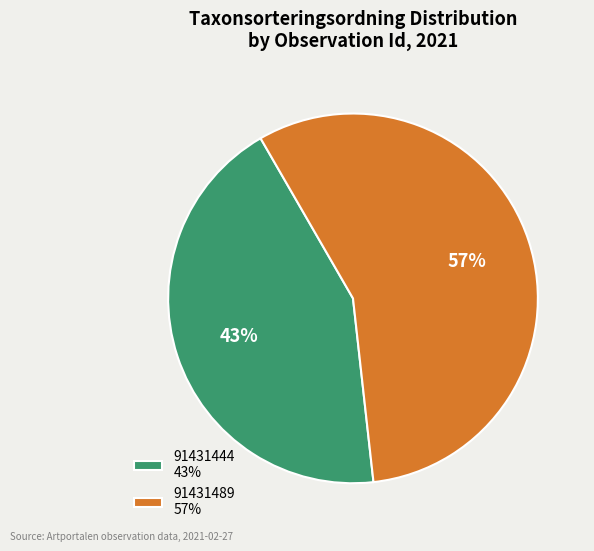

Rank the categories by value from highest to lowest.

91431489, 91431444